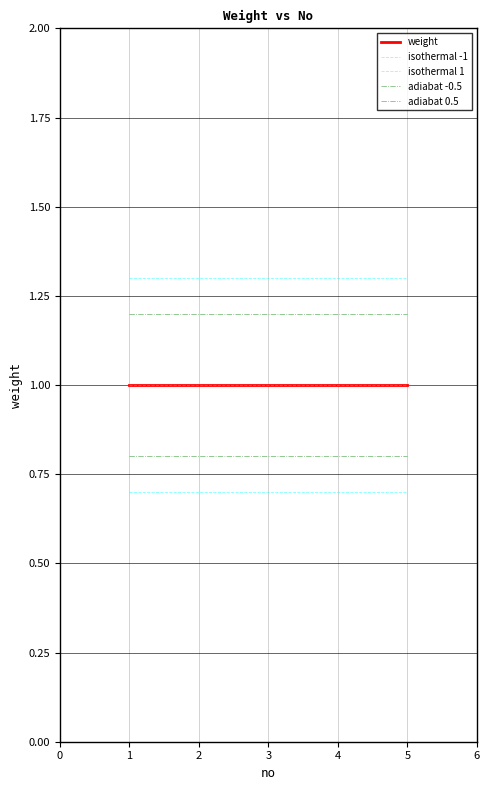

Is this an area chart (filled region under the line)?

No